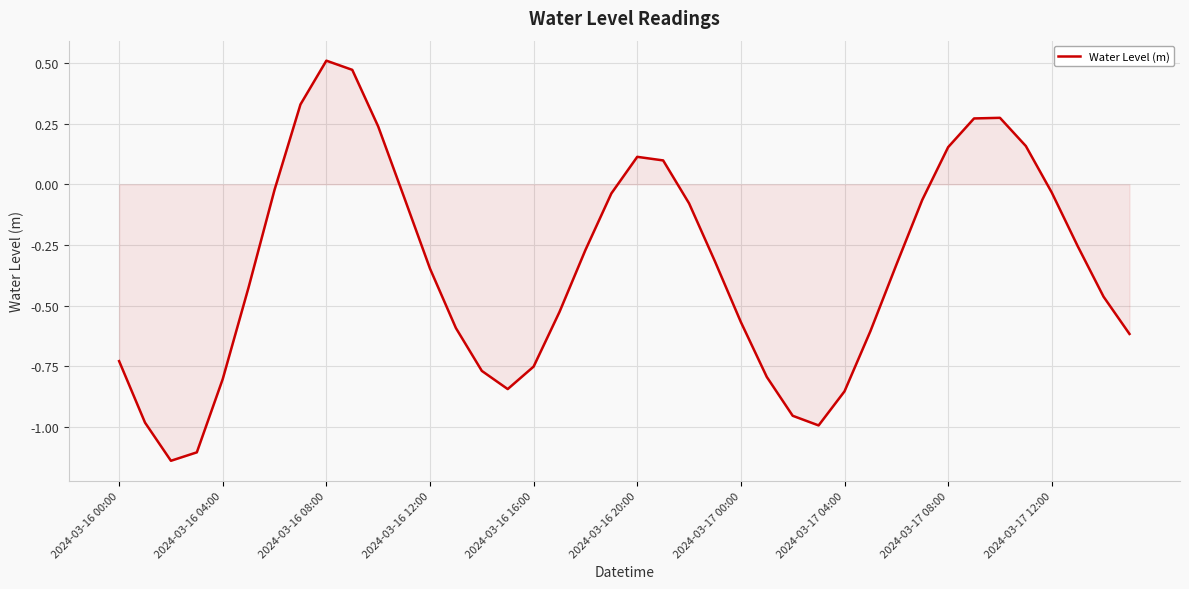

What is the difference between the maximum and minimum values?

1.6